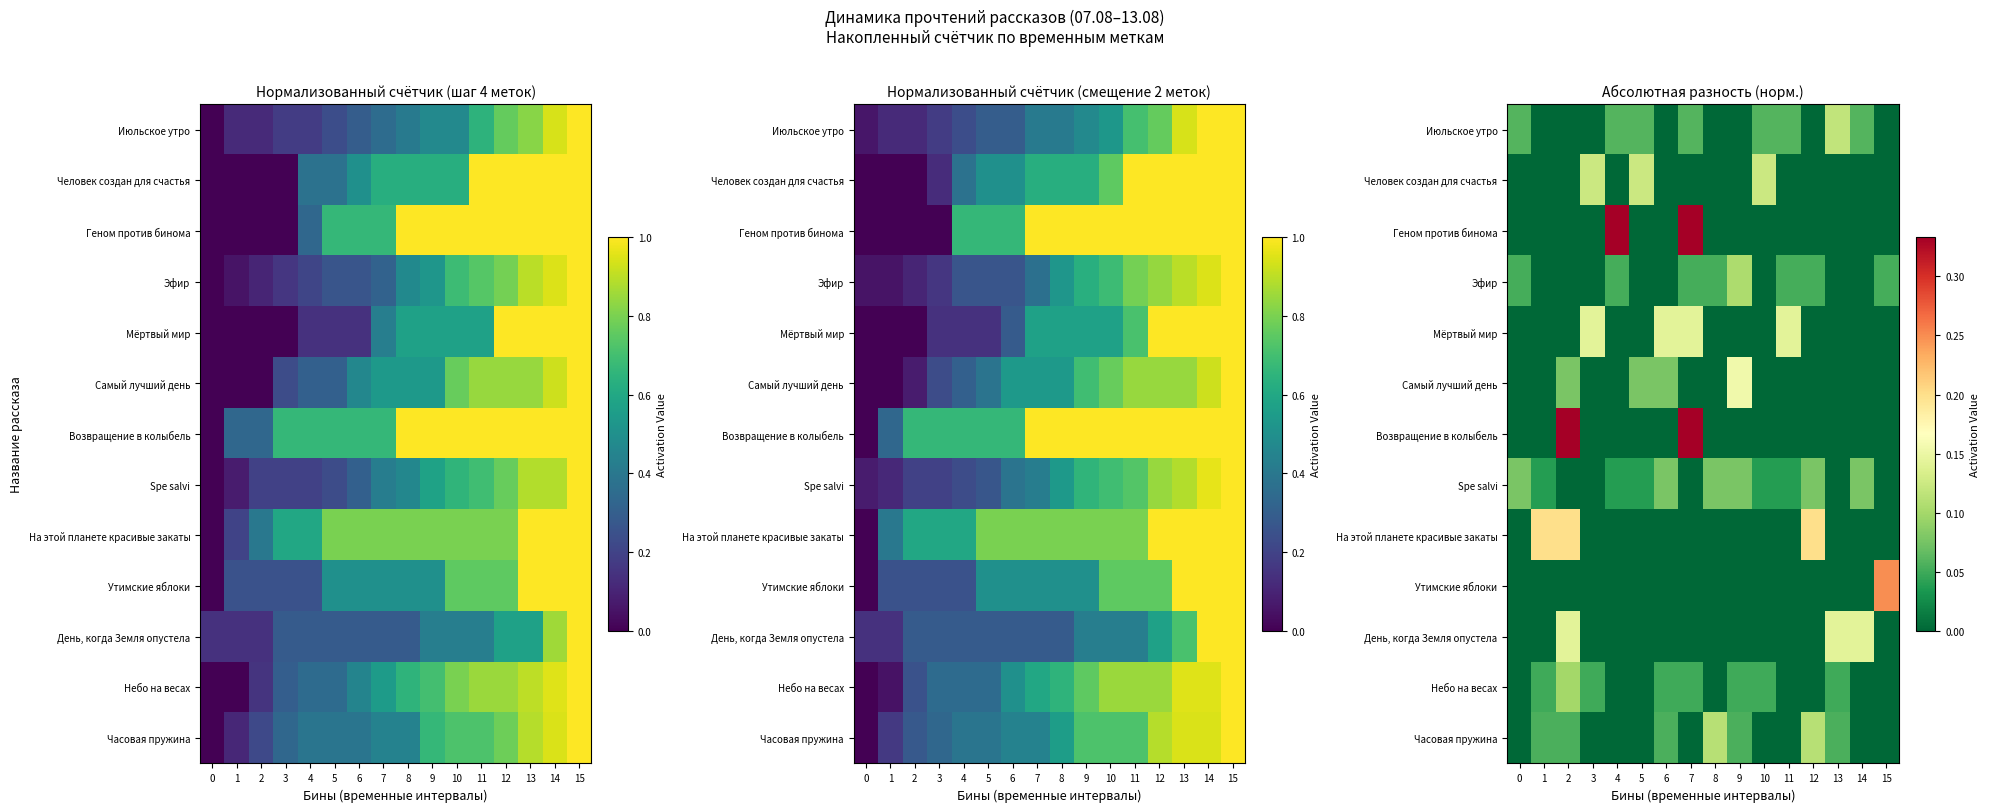

Is it true that Мёртвый мир equals -0.1 at 4?

False